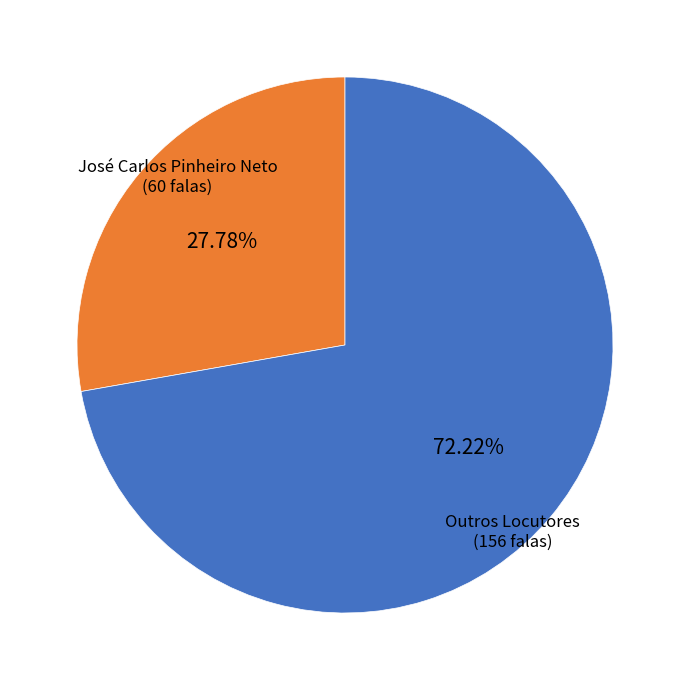

Approximately how many times larger is the value at Outros Locutores compared to José Carlos Pinheiro Neto?

2.6